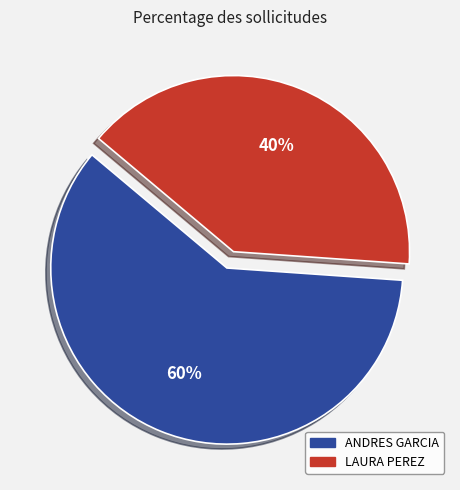

What percentage is the ANDRES GARCIA slice, to the nearest percent?

60%